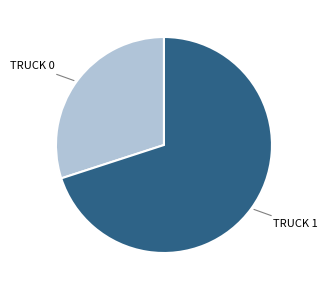

Is there any slice that represents more than half of the pie?

Yes